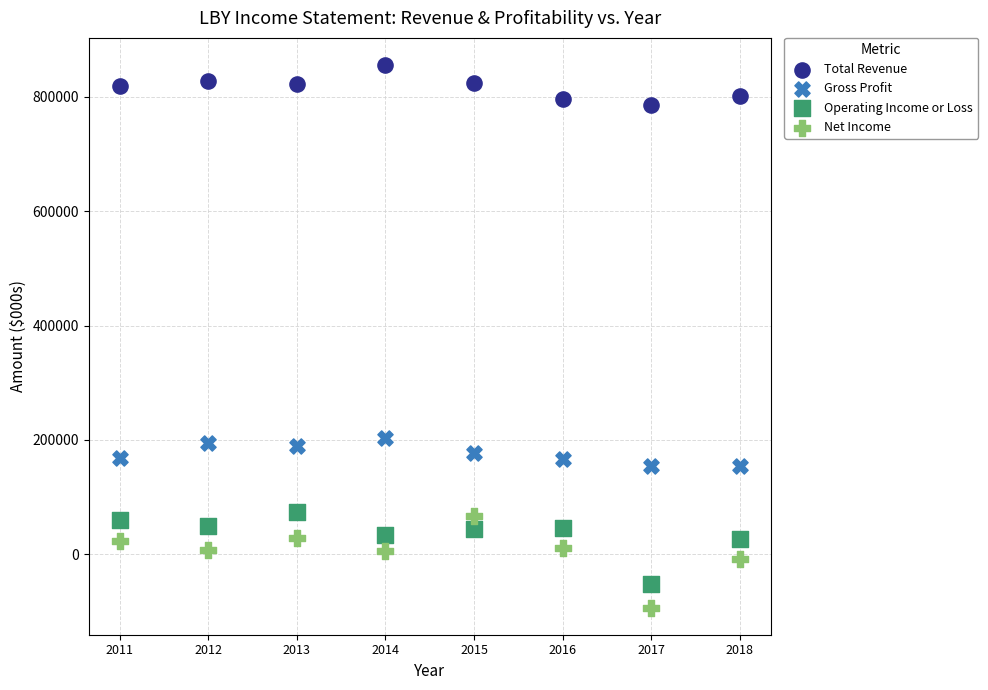

Which series has the widest spread of Y values?

Net Income